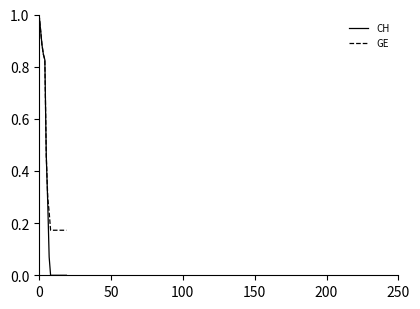

List the series in order of their overall mean, lowest first.

CH, GE